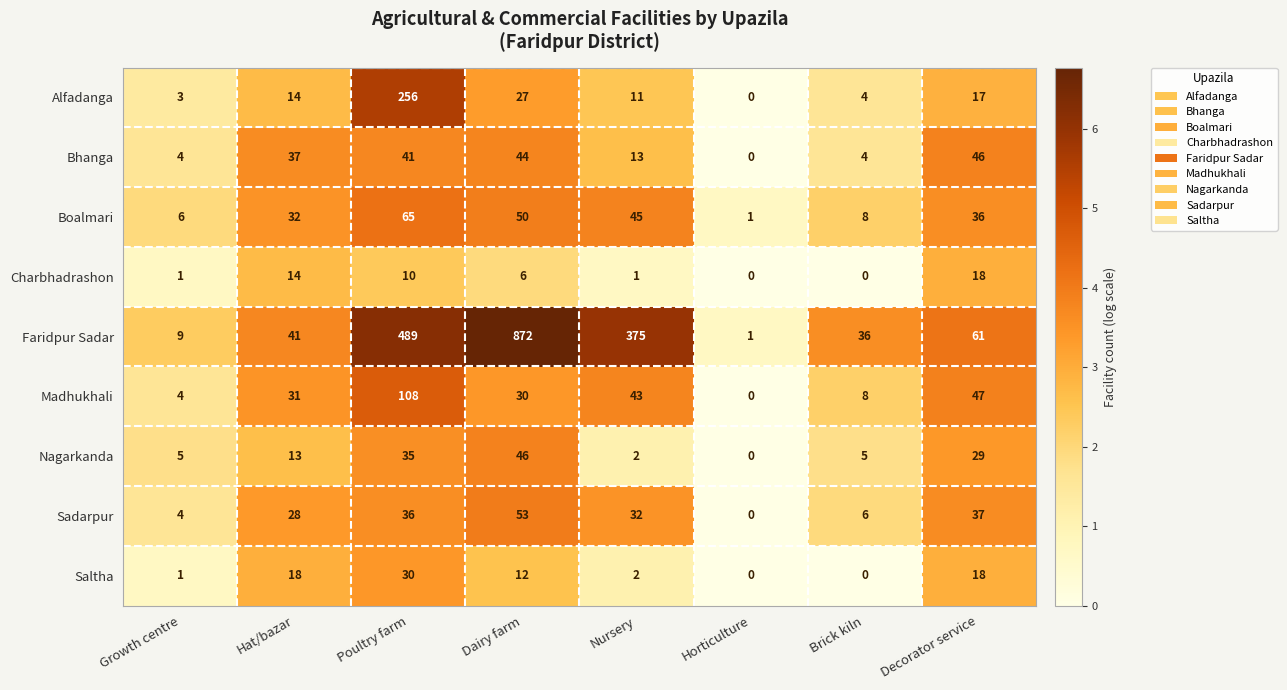

Read the Madhukhali value at Decorator service, to the nearest 5.

45